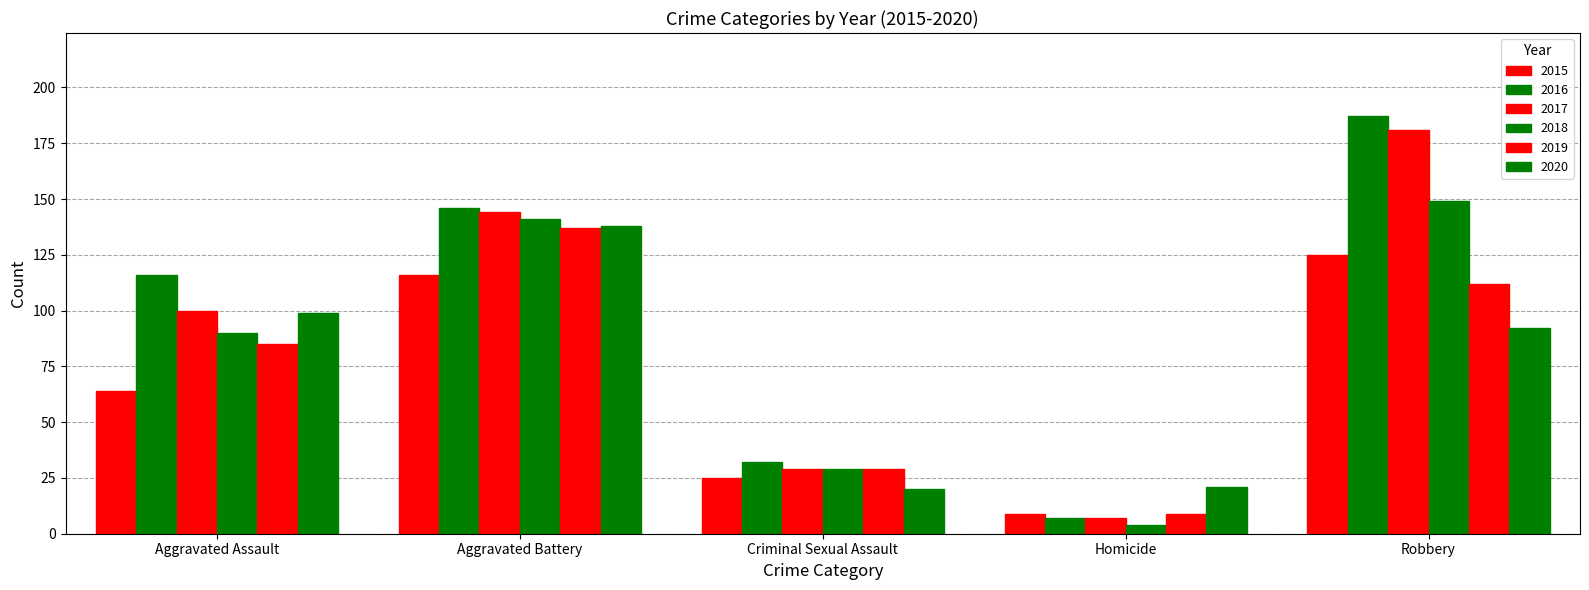

Is it true that 2017 equals 100 at Aggravated Assault?

True